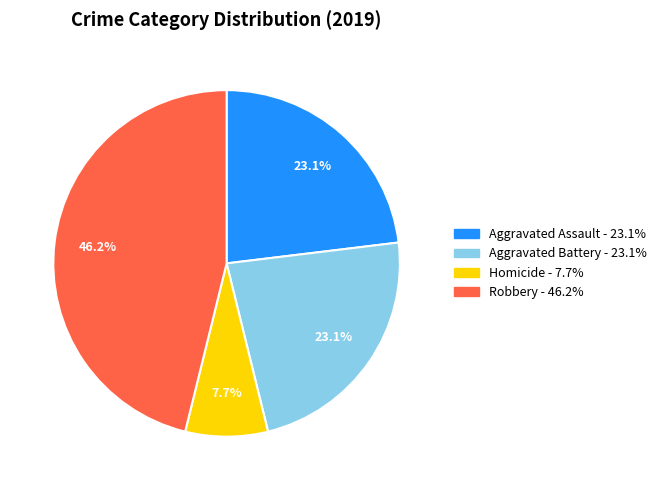

Is there any slice that represents more than half of the pie?

No